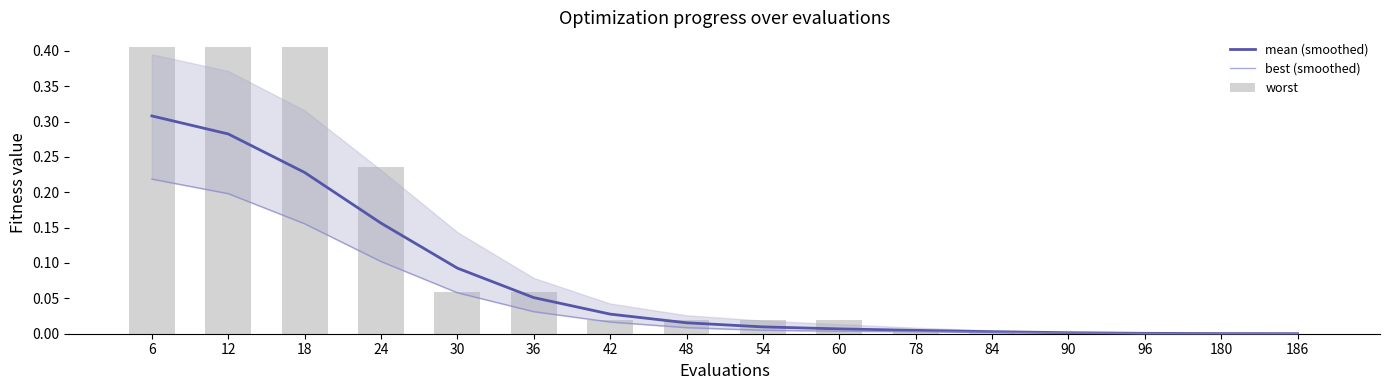

Rank the series at 30 from highest to lowest value.

mean (smoothed), worst, best (smoothed)